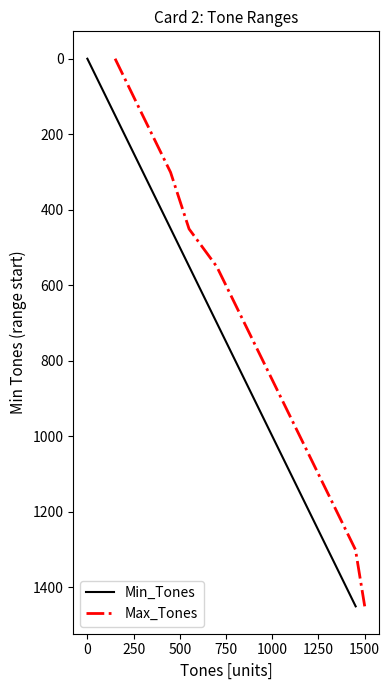

How many values in the Min_Tones series are below 701?

5